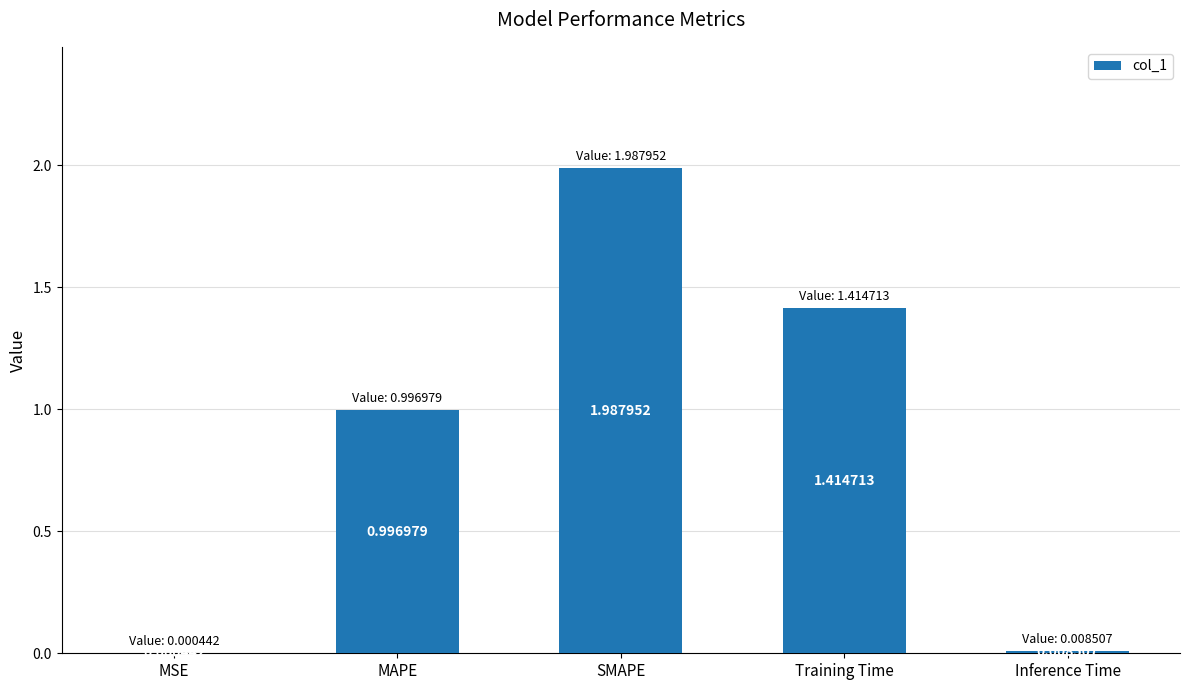

Are the bars horizontal?

No